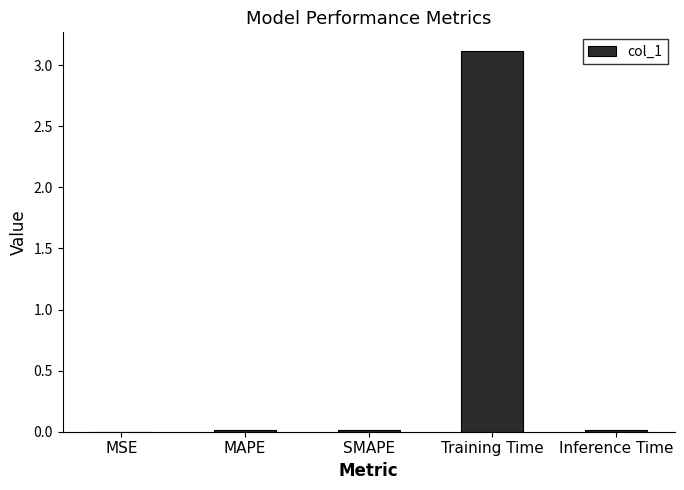

The value at SMAPE is 0.0. True or false?

True